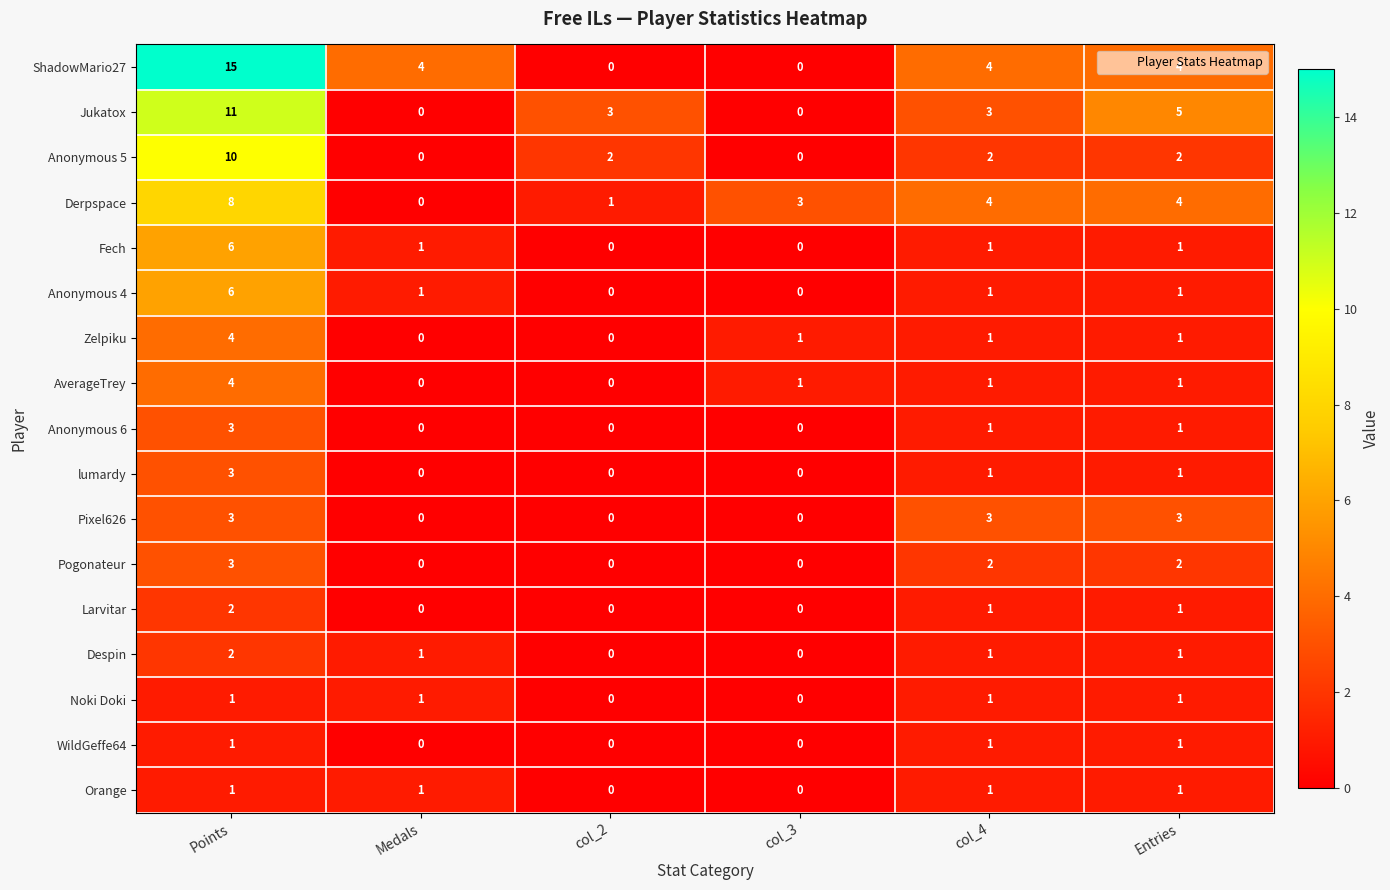

Where does the Larvitar series first go above 1?

Points